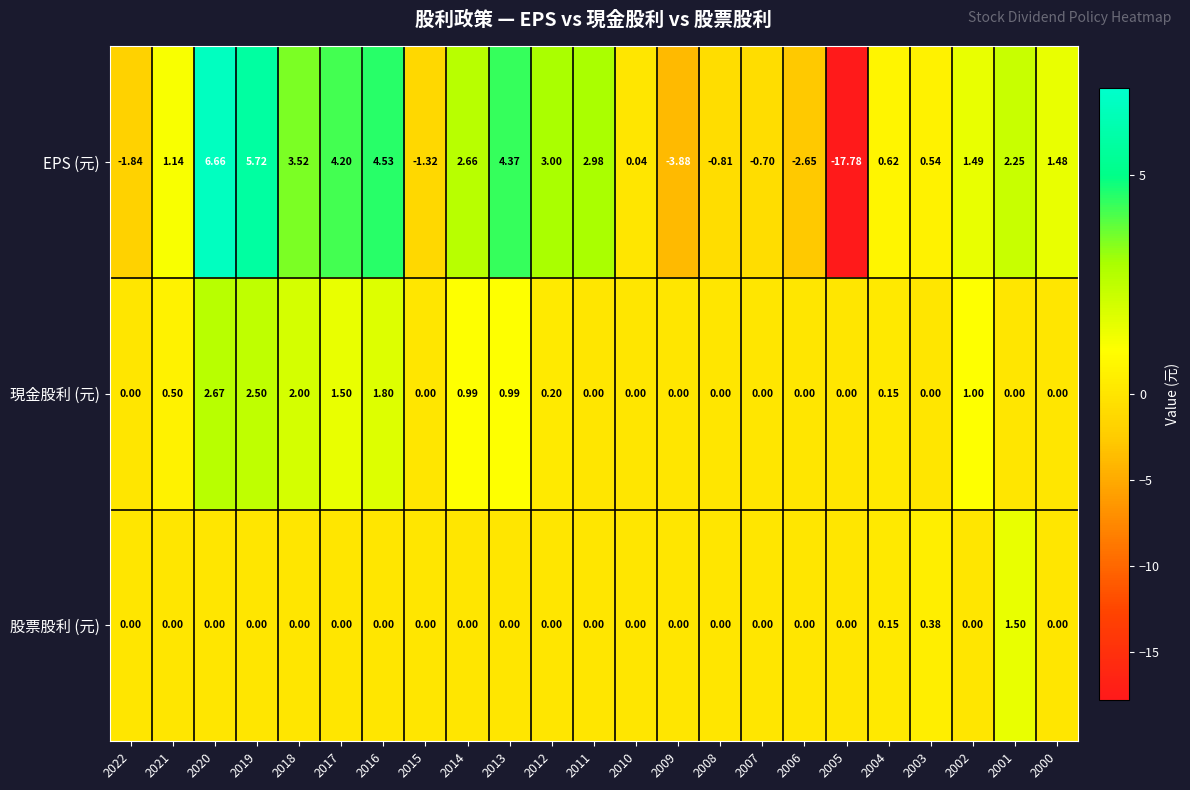

Which series changed the most between 2020 and 2005?

EPS (元)